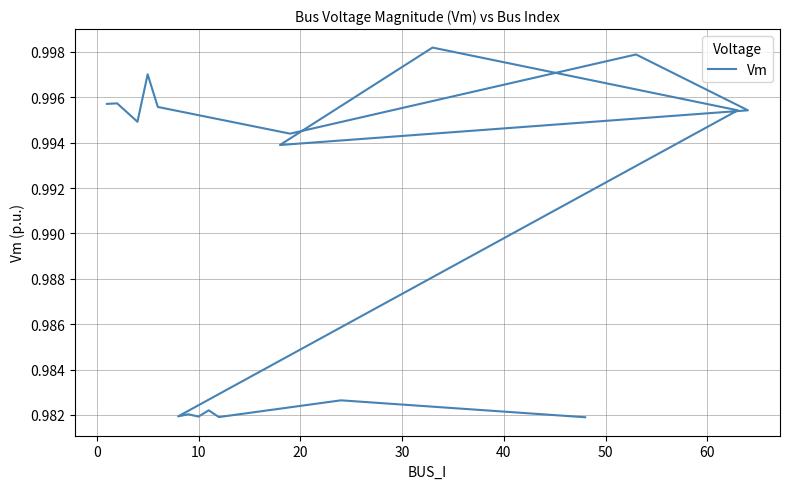

Reading left to right, transcribe all the data shown in this chart.

1.0	1.0	1.0	1.0	1.0	1.0	1.0	1.0	1.0	1.0	1.0	1.0	1.0	1.0	1.0	1.0	1.0	1.0